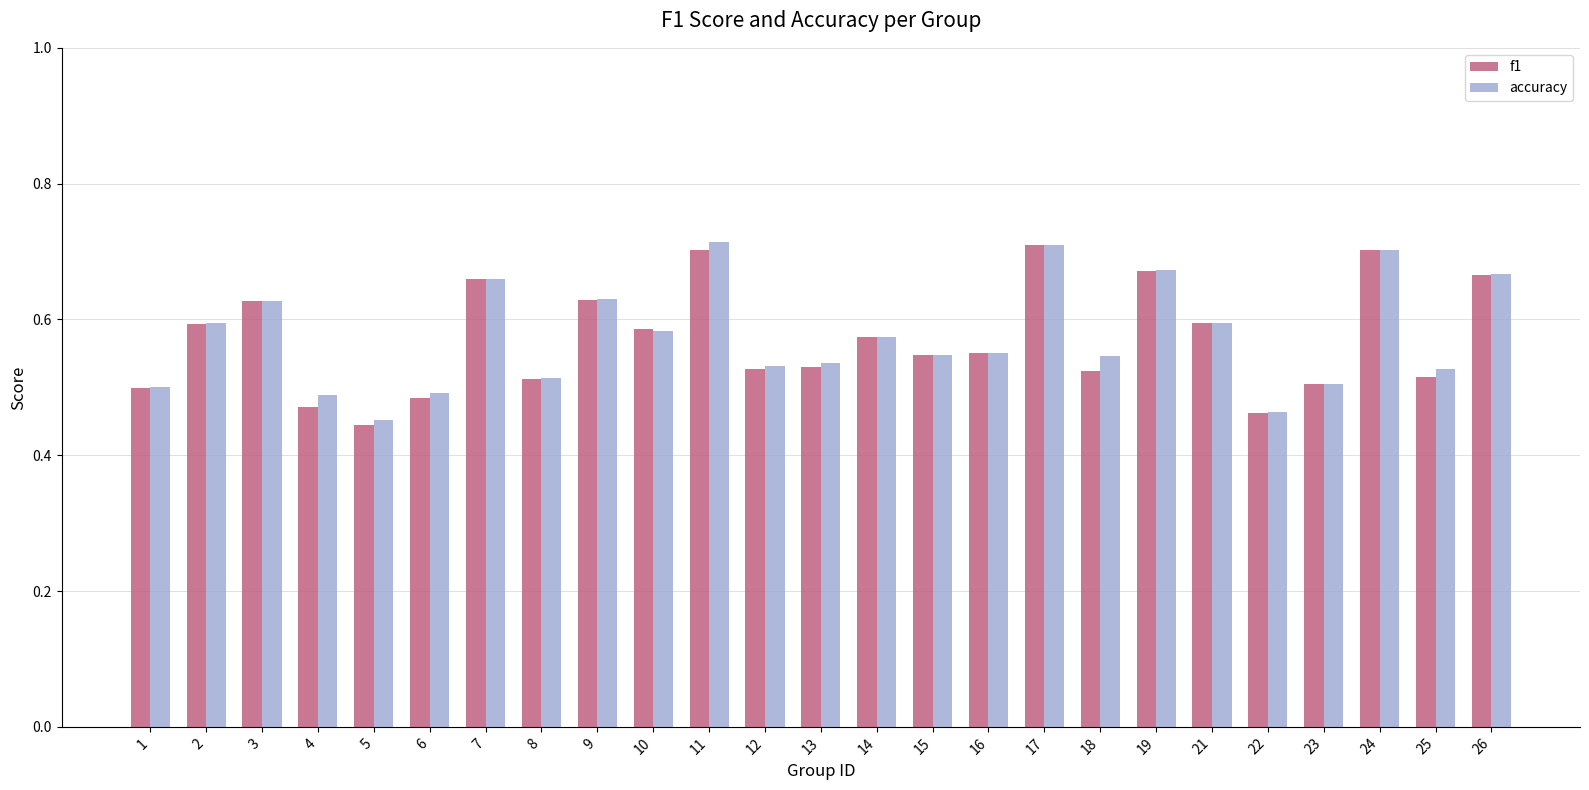

At how many categories does at least one series exceed 0?

25